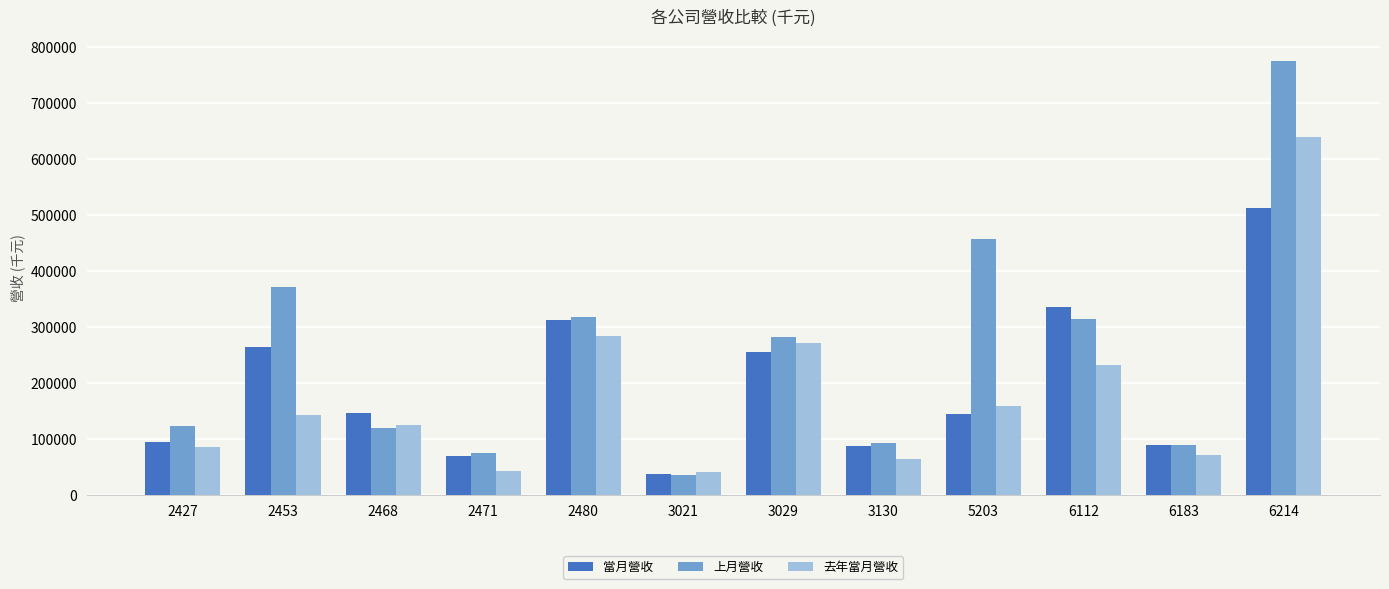

How many groups of bars are there?

12